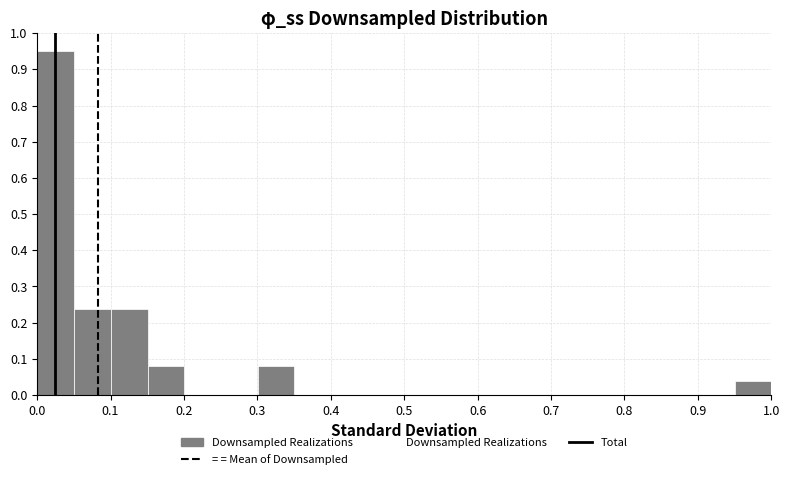

Reading left to right, list every bar in this chart as the range it spans on the x-axis followed by its height. Neither the bar edges nor the heights are printed on the chart, so give them approximately, as read against the axes.

0.00 to 0.05: 0.95
0.05 to 0.10: 0.24
0.10 to 0.15: 0.24
0.15 to 0.20: 0.08
0.20 to 0.25: 0
0.25 to 0.30: 0
0.30 to 0.35: 0.08
0.35 to 0.40: 0
0.40 to 0.45: 0
0.45 to 0.50: 0
0.50 to 0.55: 0
0.55 to 0.60: 0
0.60 to 0.65: 0
0.65 to 0.70: 0
0.70 to 0.75: 0
0.75 to 0.80: 0
0.80 to 0.85: 0
0.85 to 0.90: 0
0.90 to 0.95: 0
0.95 to 1.00: 0.04